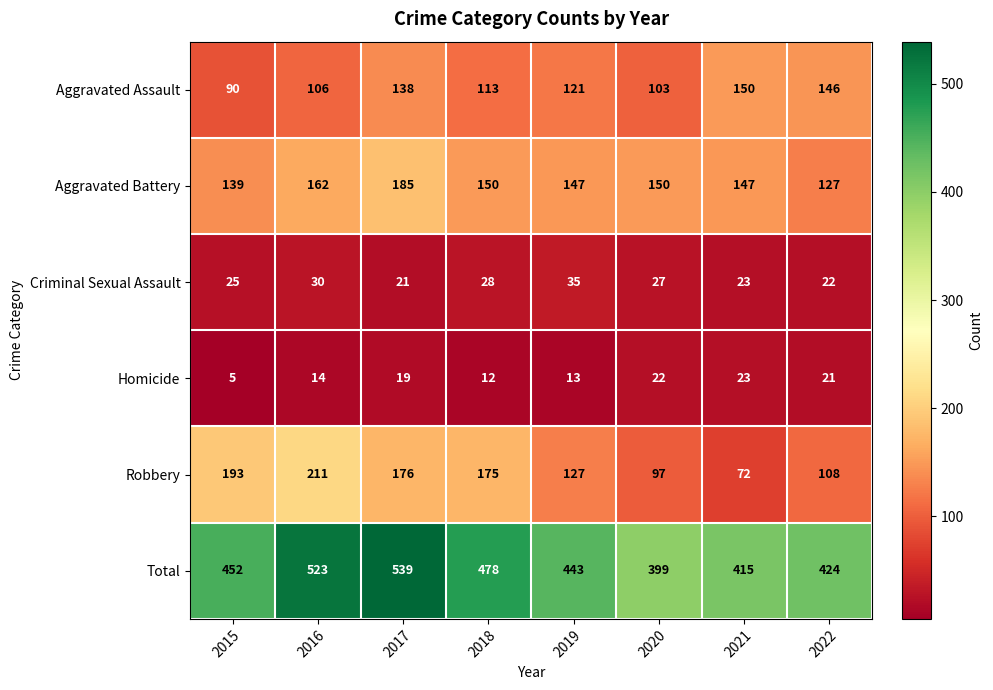

What is the difference between the highest and lowest values at 2022?

403